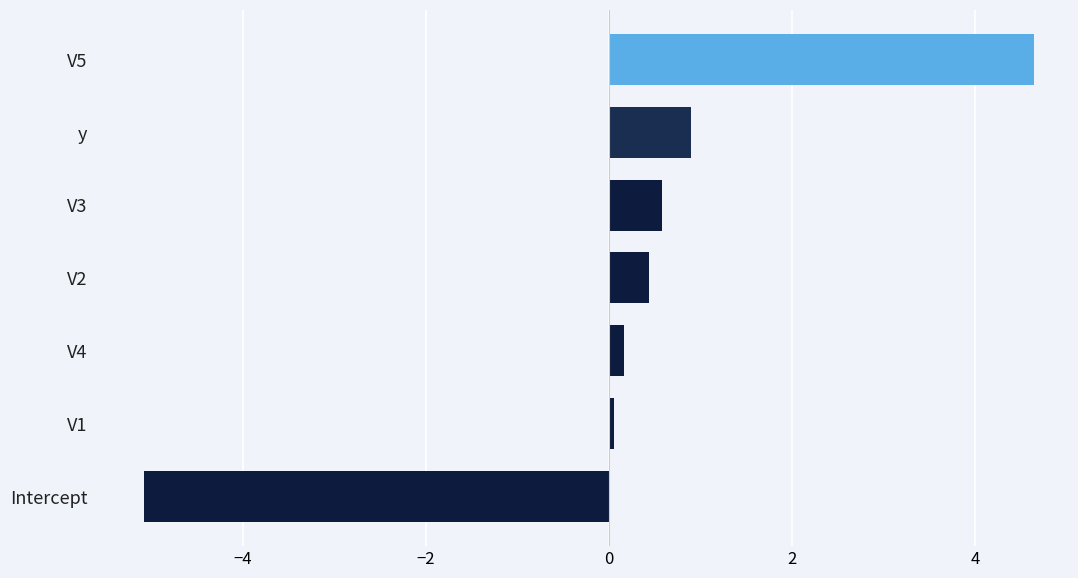

What is the greatest value displayed?

4.6